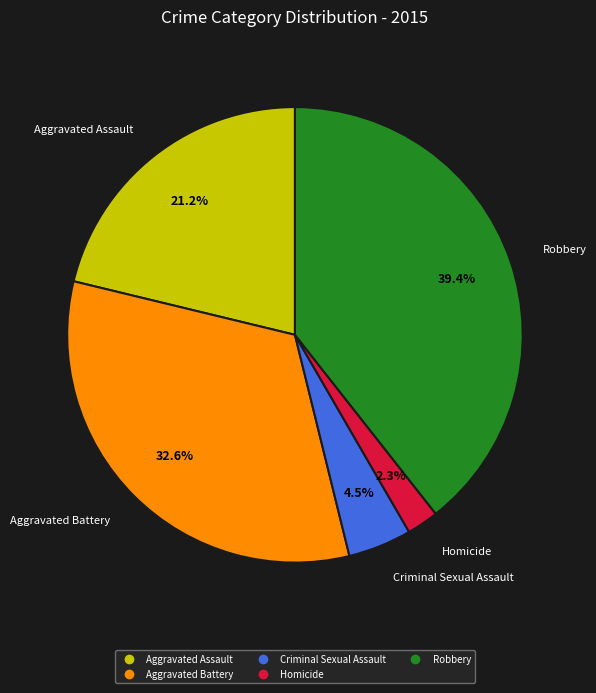

To the nearest percent, what is the average slice percentage?

20%